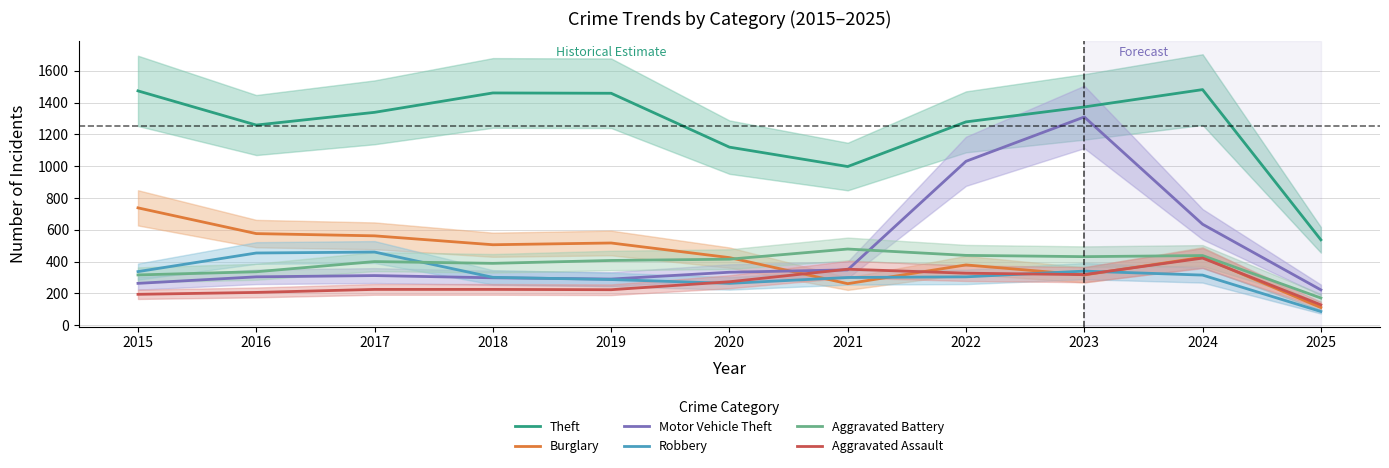

What is the difference between the maximum and minimum values in the Burglary series?

627